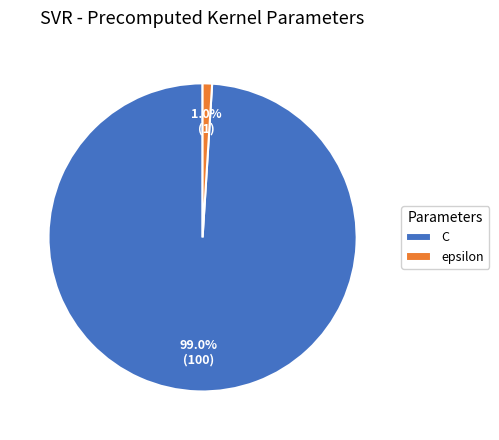

To the nearest percent, what is the difference between the epsilon and C slice percentages?

98%